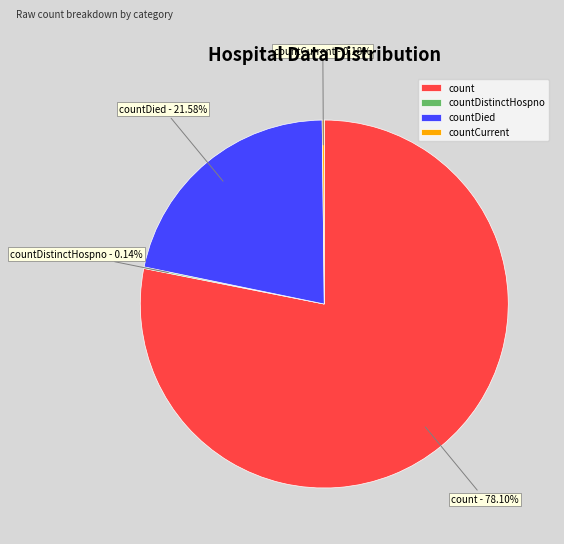

Which category has the biggest portion of the pie?

count